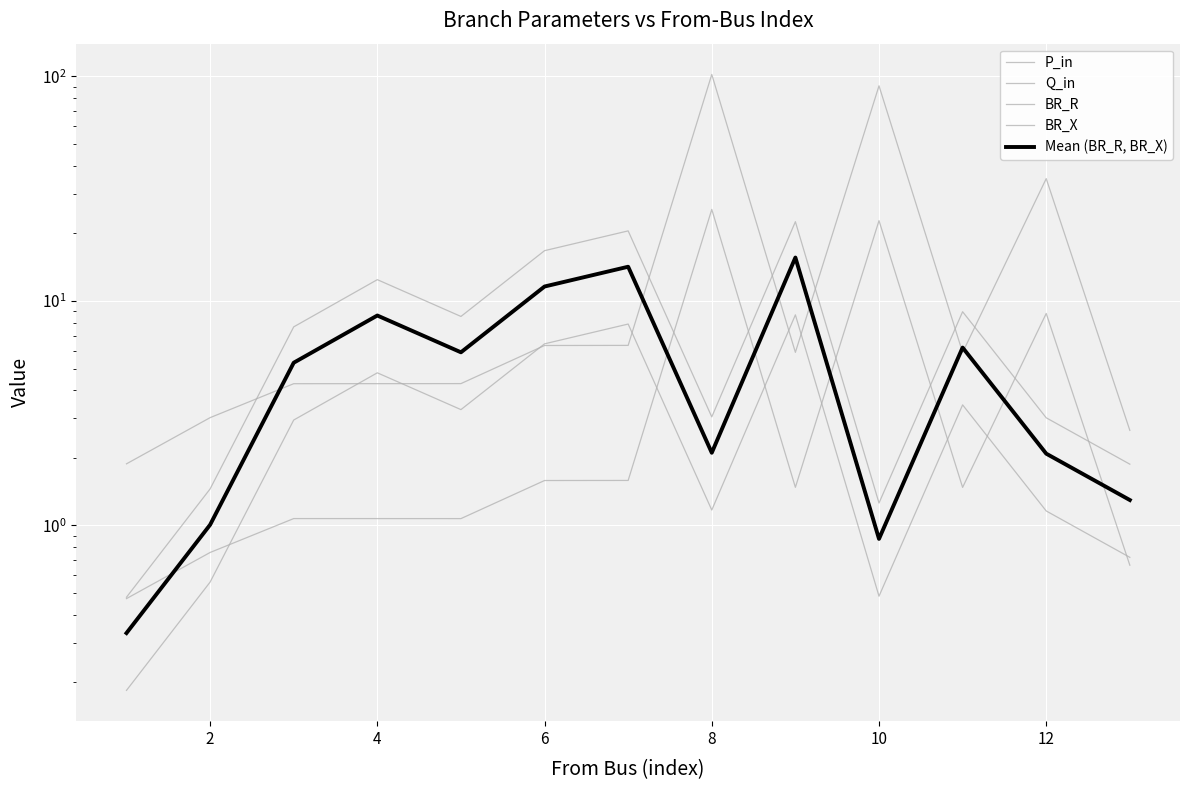

Reading left to right, transcribe all the data shown in this chart.

P_in: 1.9	3.0	4.3	4.3	4.3	6.3	6.3	102.0	5.9	90.8	5.9	35.1	2.7
Q_in: 0.5	0.8	1.1	1.1	1.1	1.6	1.6	25.6	1.5	22.8	1.5	8.8	0.7
BR_R: 0.5	1.5	7.7	12.4	8.5	16.7	20.5	3.0	22.5	1.3	9.0	3.0	1.9
BR_X: 0.2	0.6	2.9	4.8	3.3	6.4	7.9	1.2	8.7	0.5	3.4	1.2	0.7
Mean (BR_R, BR_X): 0.3	1.0	5.3	8.6	5.9	11.6	14.2	2.1	15.6	0.9	6.2	2.1	1.3